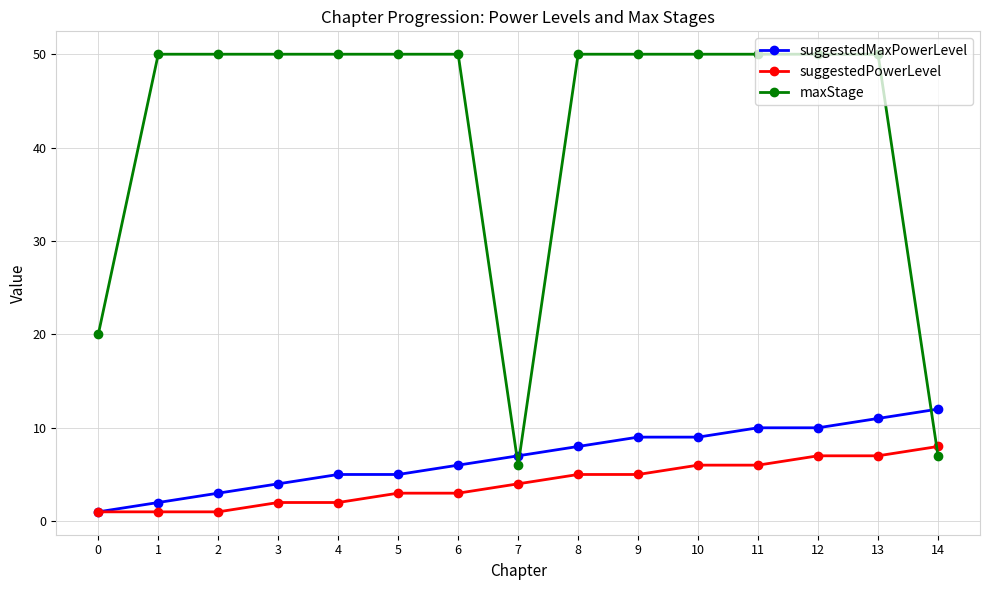

The suggestedMaxPowerLevel series shows 5 at 10. True or false?

False